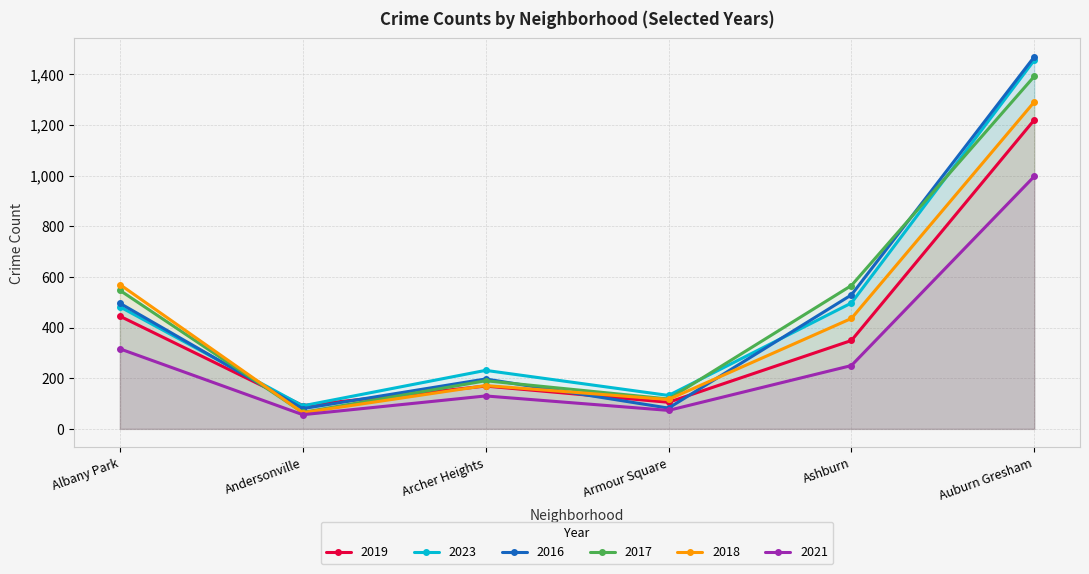

What is the spread (max minus min) of values at Armour Square?

59